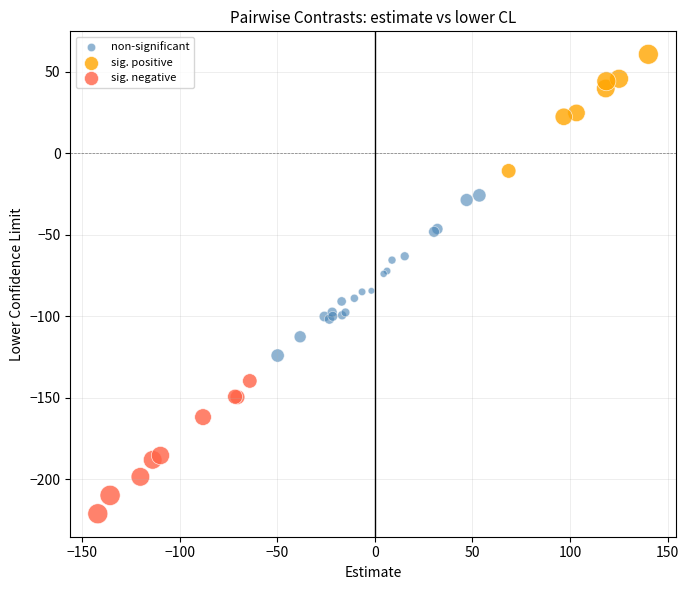

Which series reaches the maximum Y coordinate?

sig. positive